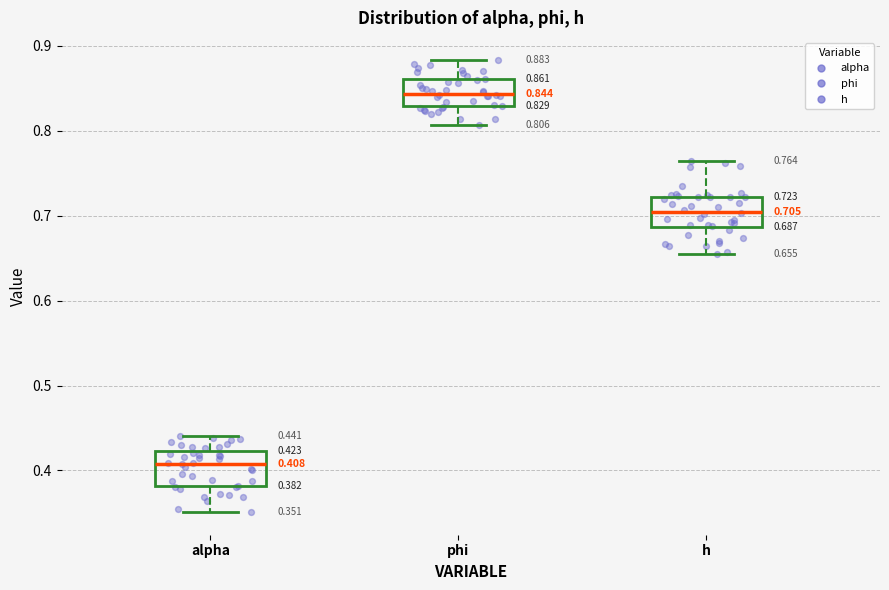

Which box's median line is the lowest?

alpha